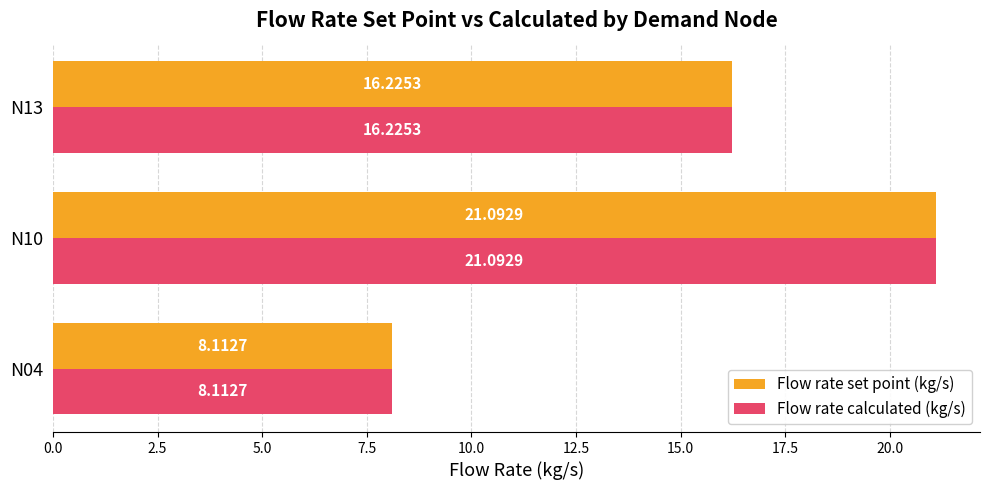

List the labels in order of Flow rate calculated (kg/s) value, smallest first.

N04, N13, N10